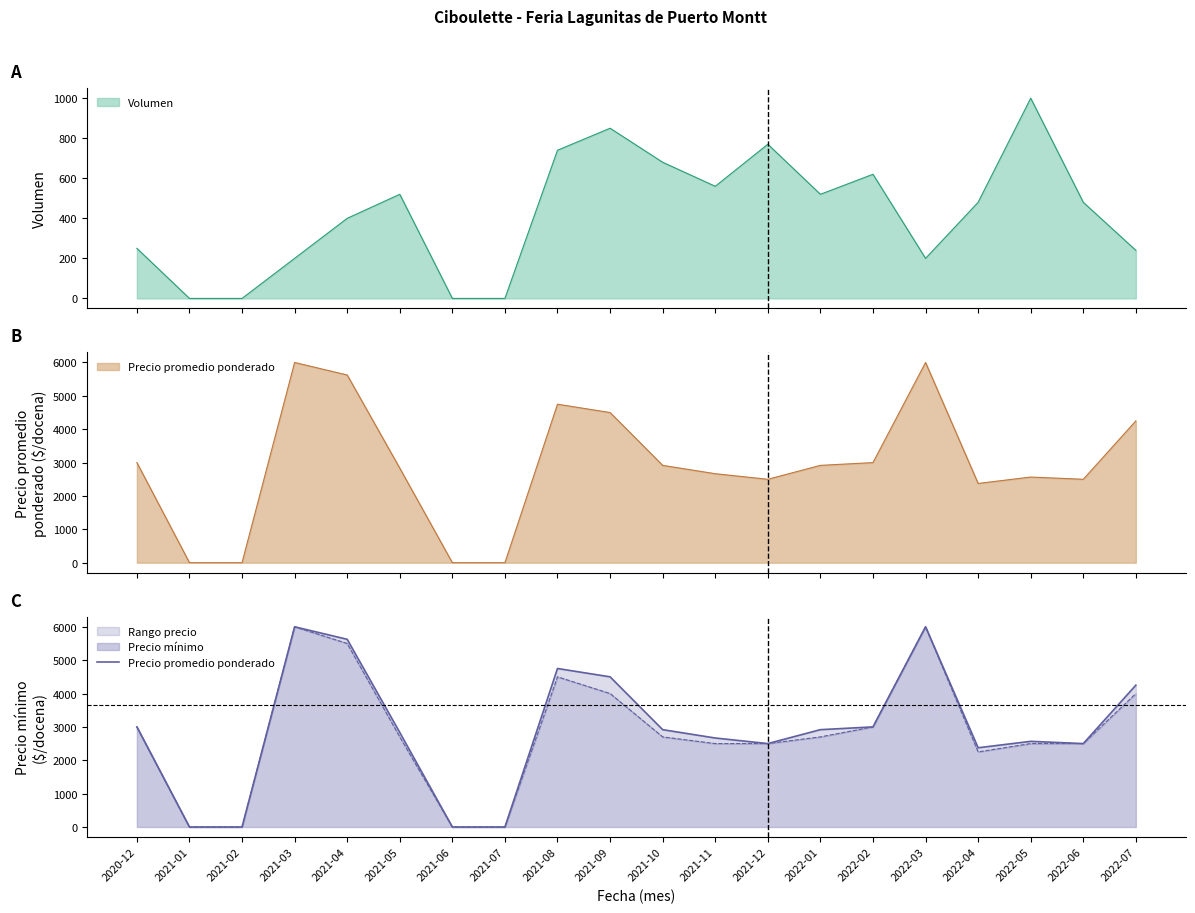

Which has a higher value, 2021-06 or 2022-05?

2022-05